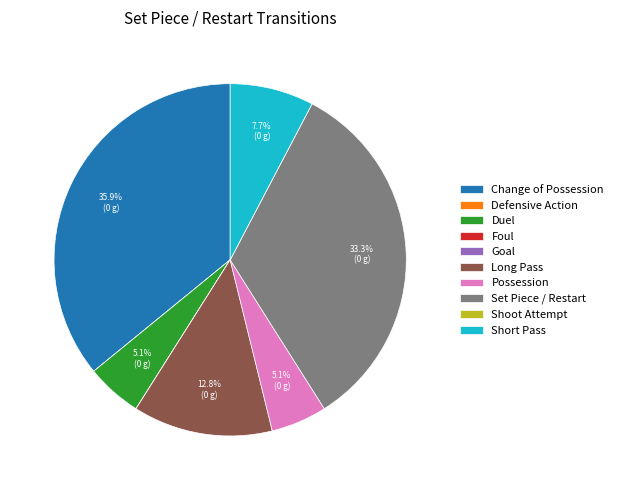

What percentage is the Change of Possession slice, to the nearest percent?

36%